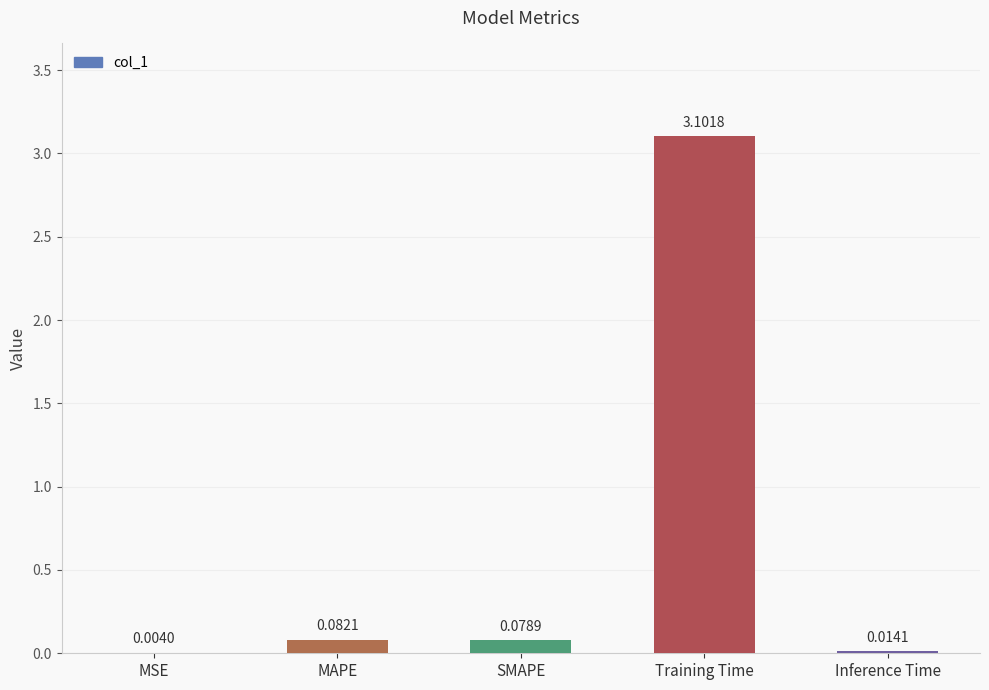

Which has a higher value, Training Time or MSE?

Training Time